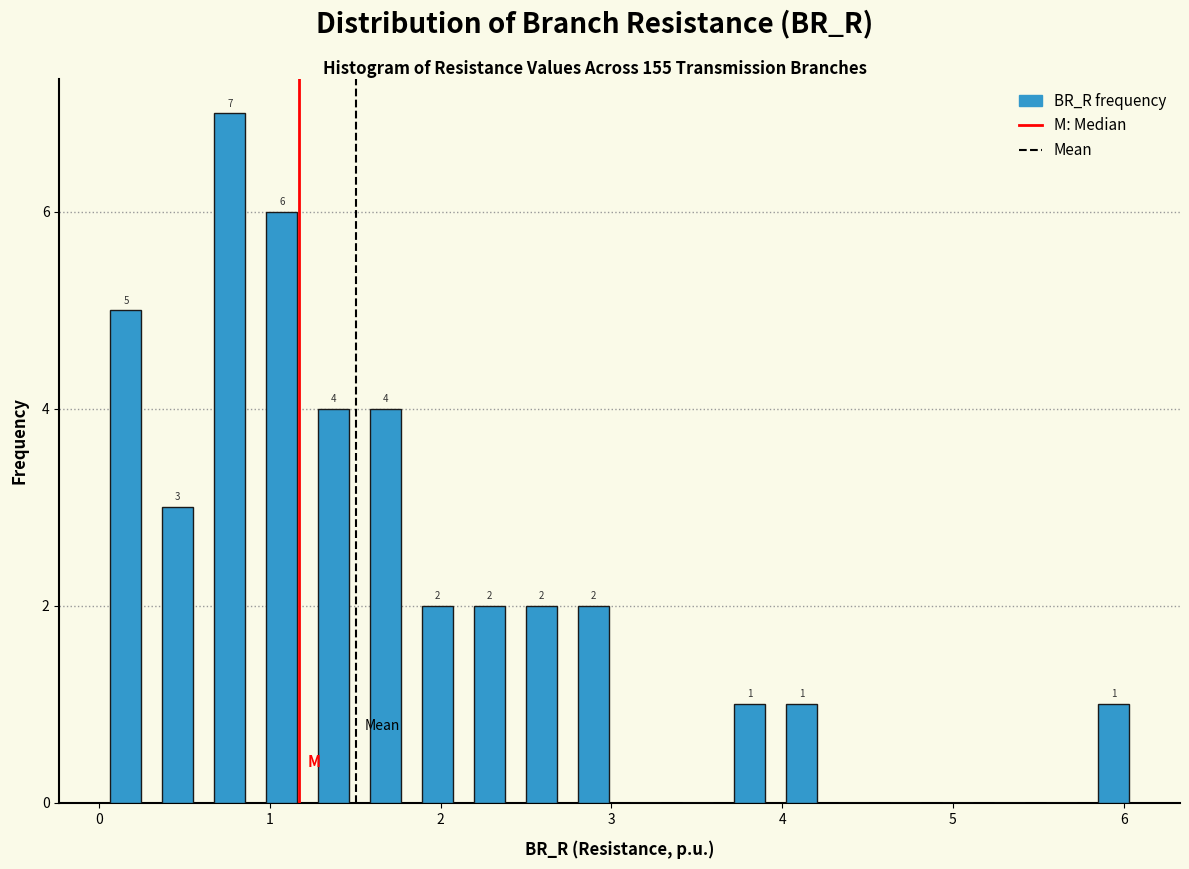

Read against the x-axis, roughly where is the centre of the tallest bar?

0.8